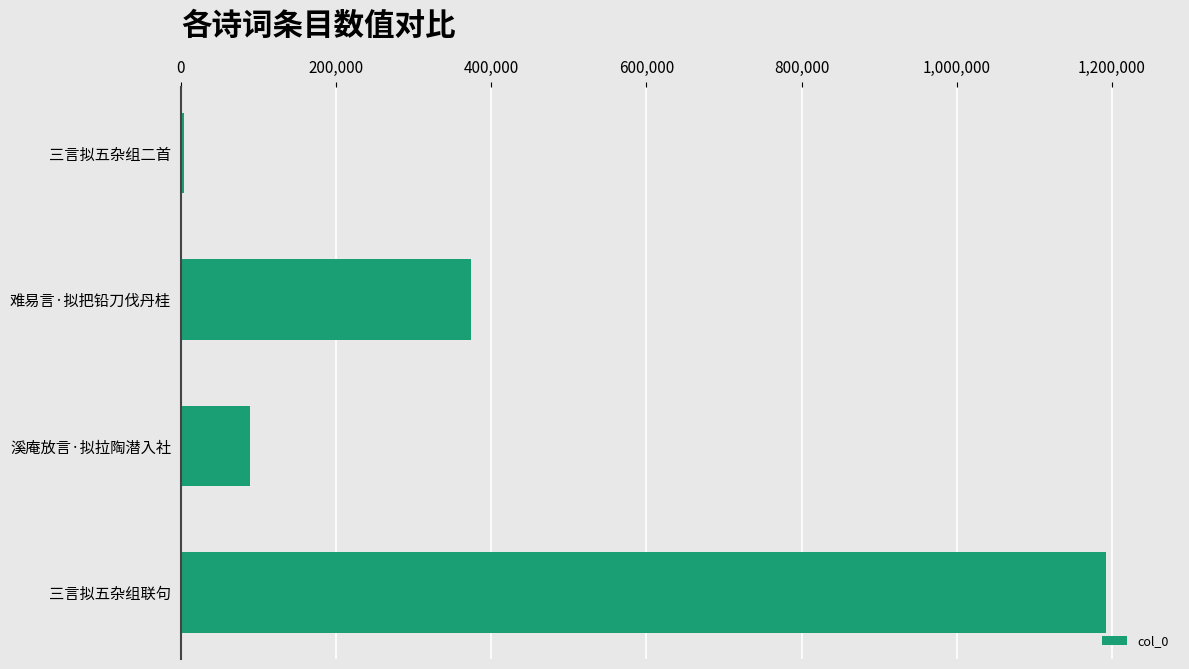

What is the maximum value shown in the chart?

1192337